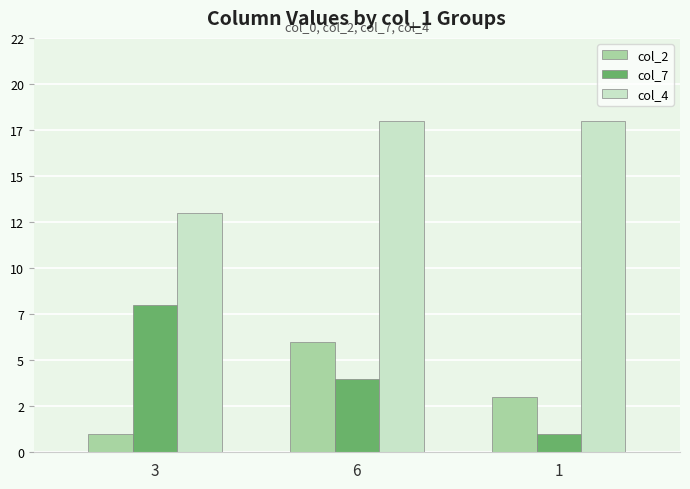

True or false: col_7 has a value of 3 at 6.

False